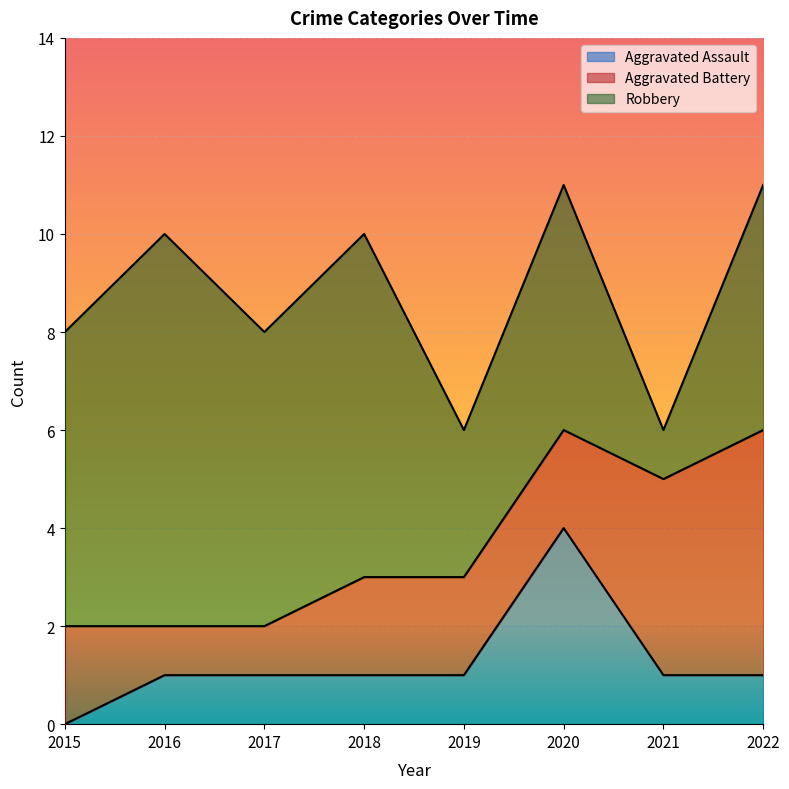

What is the difference between the highest and lowest values at 2022?

4